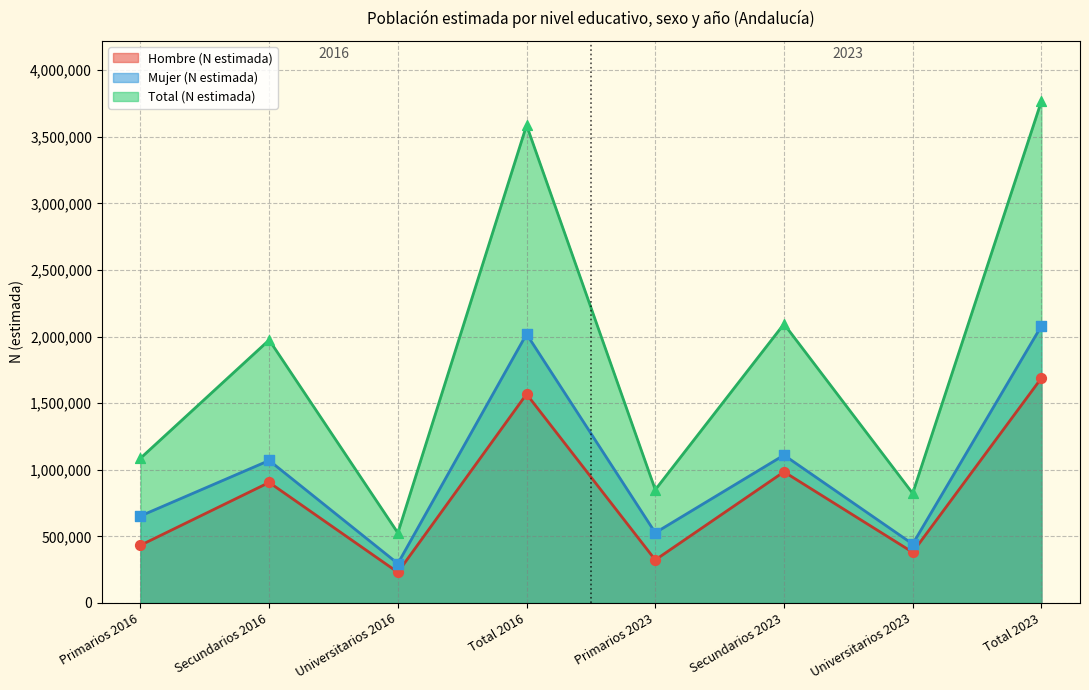

At how many categories does at least one series exceed 3616624?

1